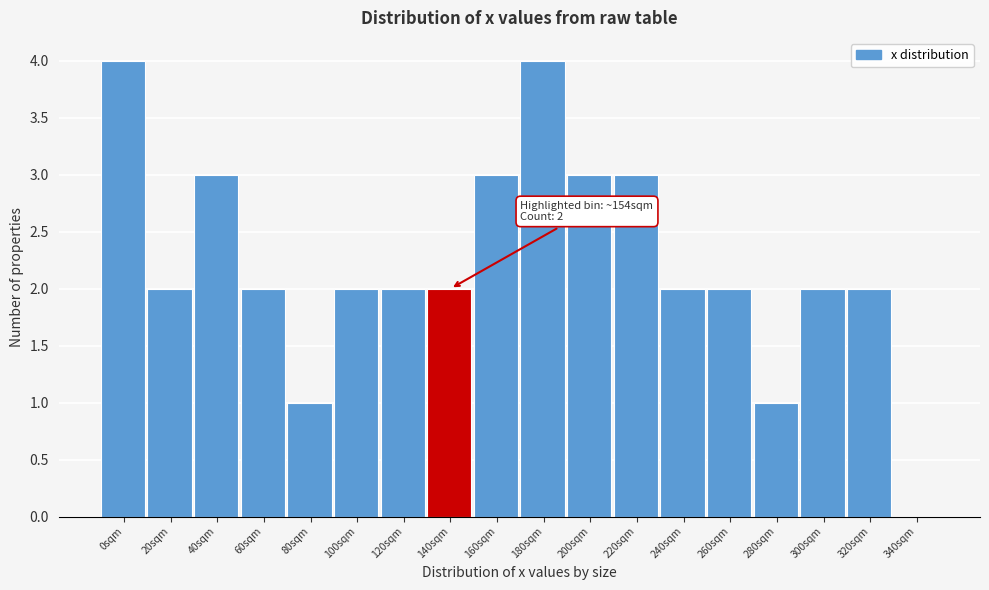

Reading left to right, list all the values displayed in this chart.

0sqm=4	20sqm=2	40sqm=3	60sqm=2	80sqm=1	100sqm=2	120sqm=2	140sqm=2	160sqm=3	180sqm=4	200sqm=3	220sqm=3	240sqm=2	260sqm=2	280sqm=1	300sqm=2	320sqm=2	340sqm=0